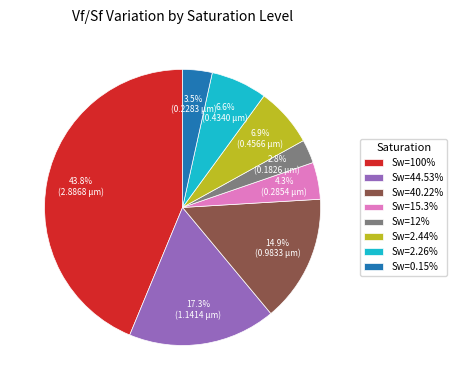

Is there a majority slice in this chart?

No